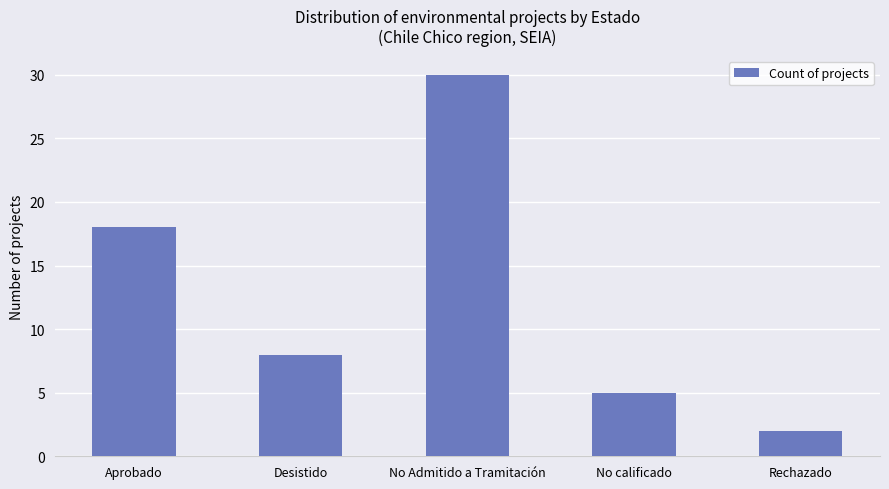

How many bars are there in total?

5